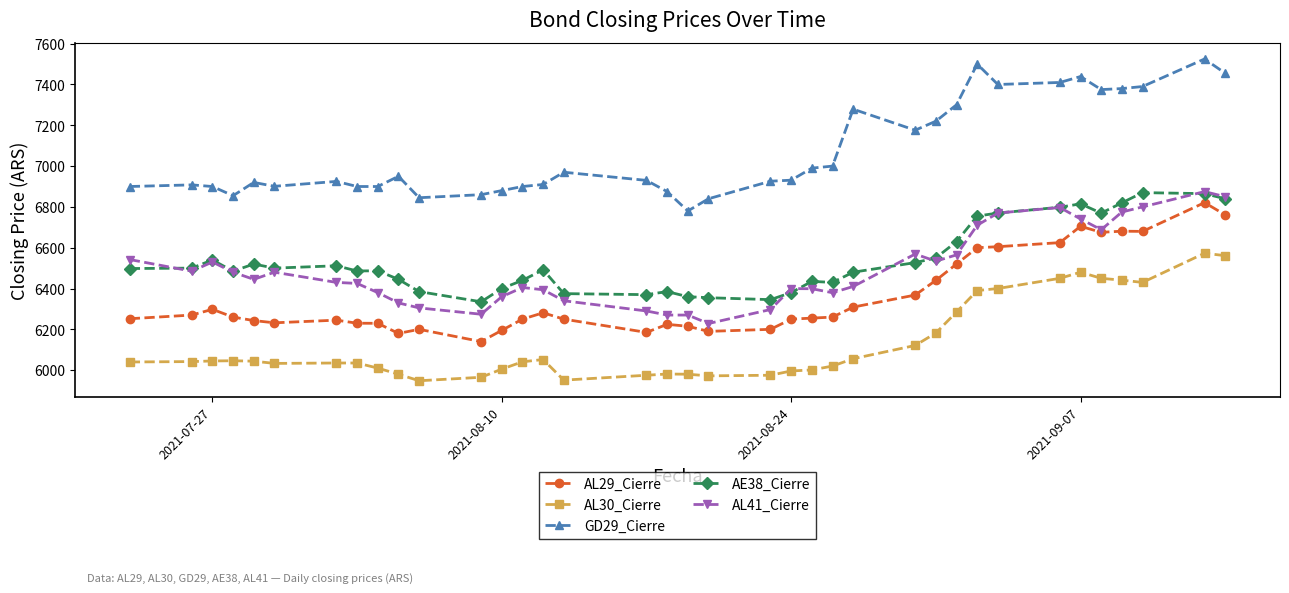

What is the value of the GD29_Cierre point at the 24th from the left?

7000.0